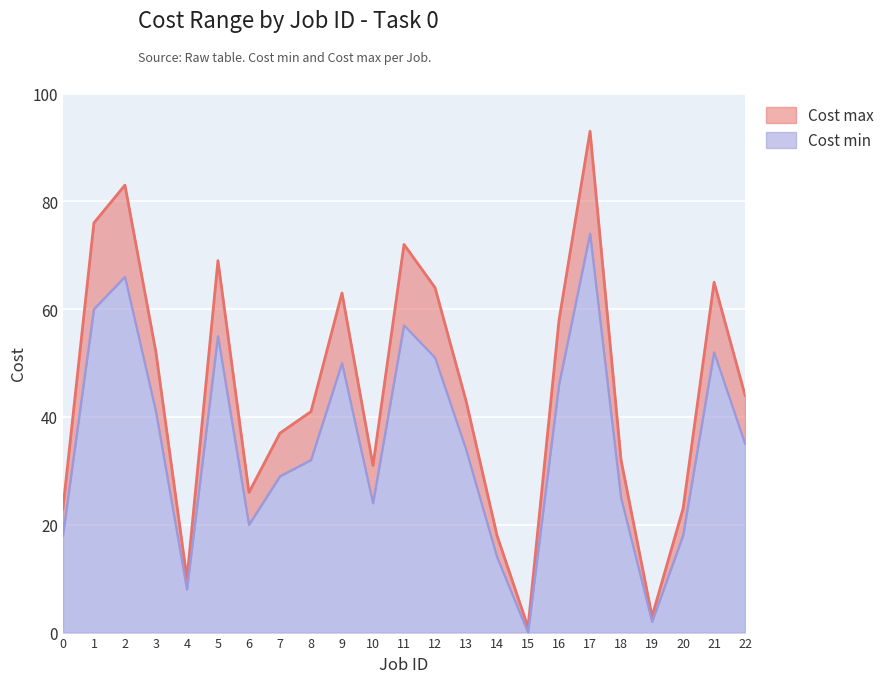

Rank the series at 21 from lowest to highest value.

Cost min, Cost max